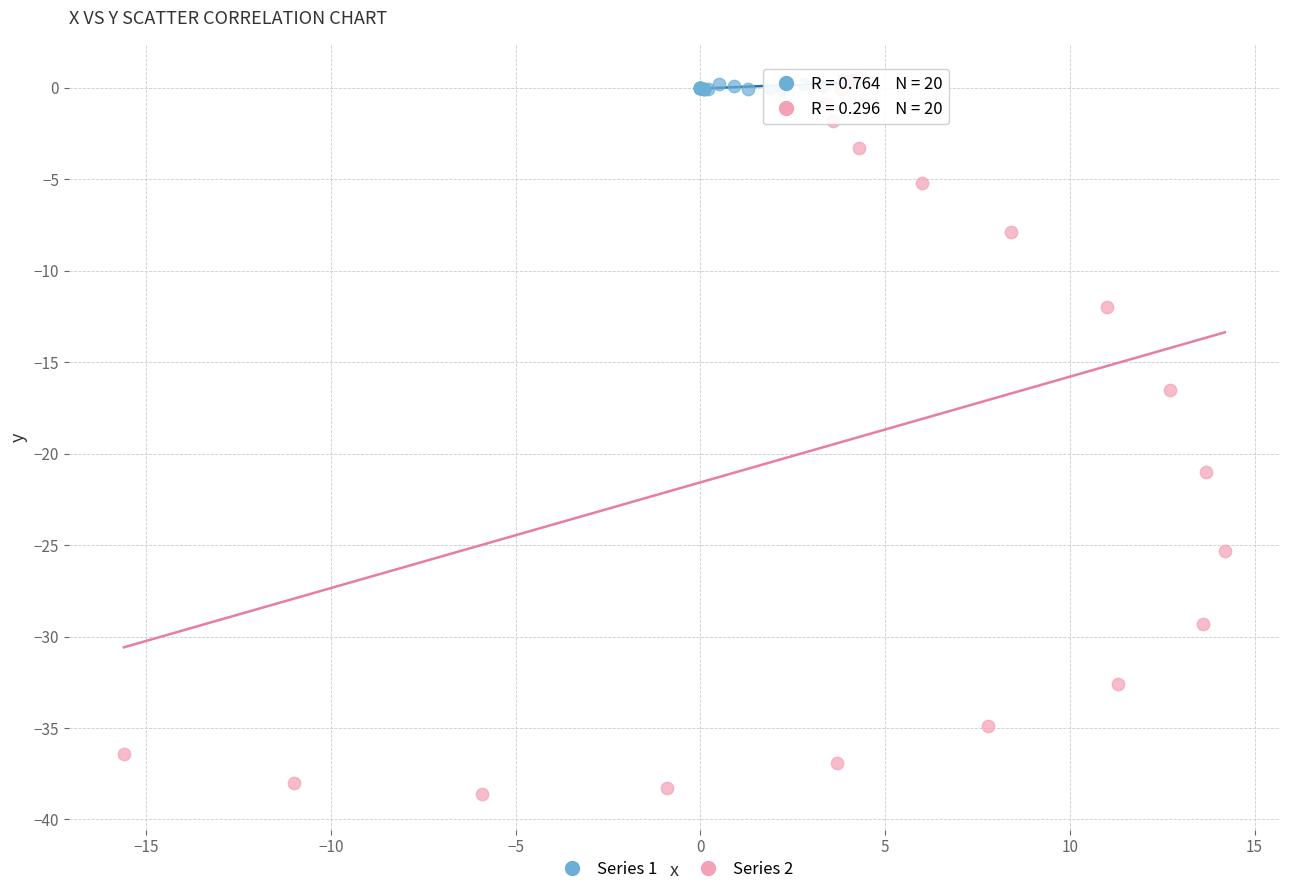

Which series contains the lowest Y value?

Series 2